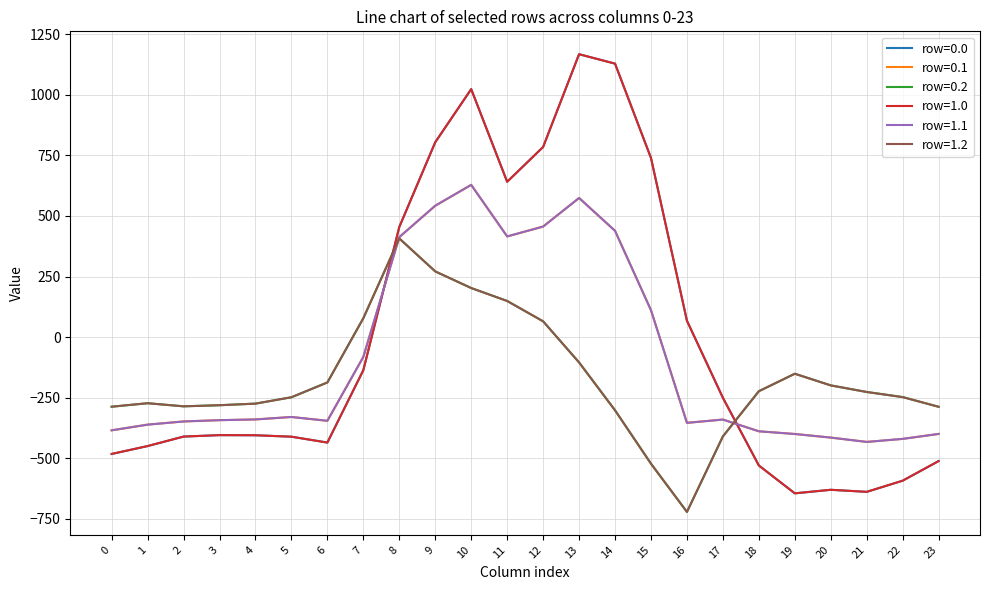

Is this an area chart (filled region under the line)?

No